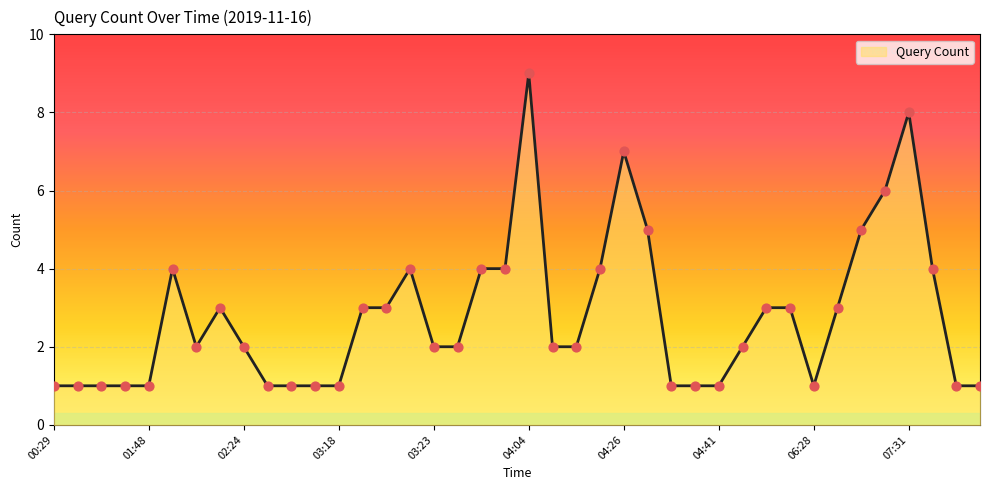

Between 01:09 and 04:02, which is larger?

04:02